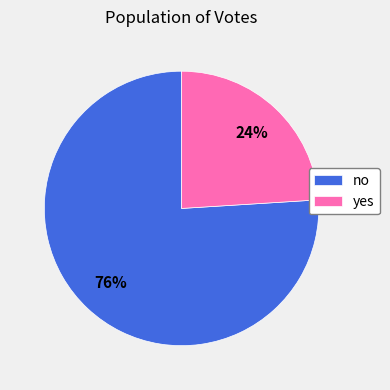

How many segments does this pie chart have?

2